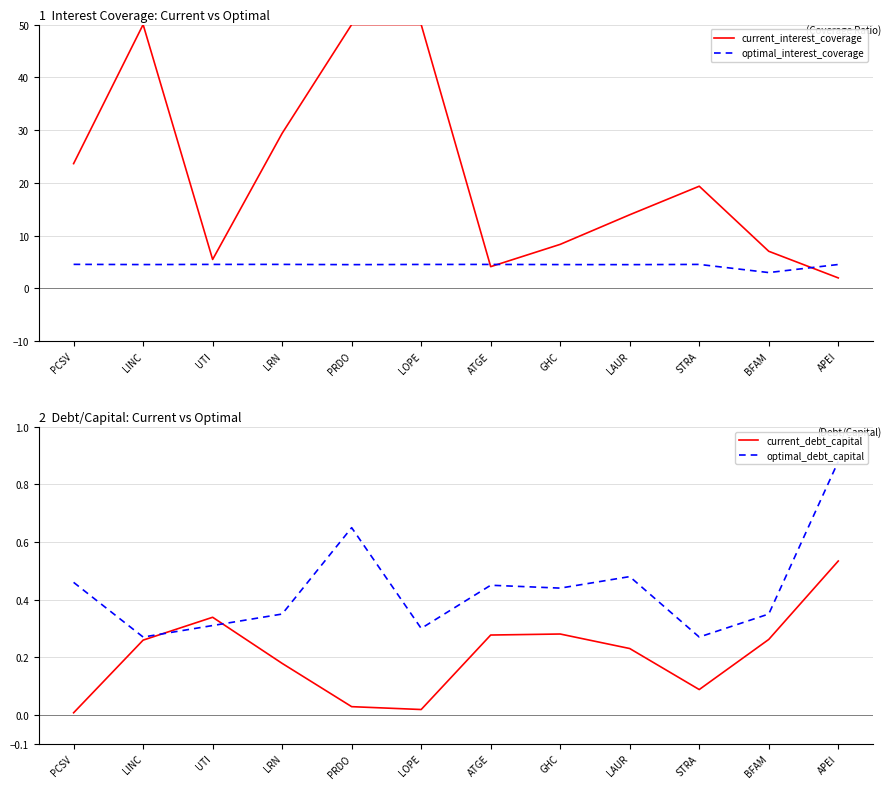

Reading left to right, extract all data points from this chart.

current_interest_coverage: 23.6	50.0	5.5	29.4	50.0	50.0	4.1	8.3	14.0	19.4	7.0	2.0
optimal_interest_coverage: 4.6	4.5	4.6	4.6	4.5	4.5	4.5	4.5	4.5	4.5	3.0	4.5
current_debt_capital: 0.0	0.3	0.3	0.2	0.0	0.0	0.3	0.3	0.2	0.1	0.3	0.5
optimal_debt_capital: 0.5	0.3	0.3	0.3	0.7	0.3	0.5	0.4	0.5	0.3	0.3	0.9